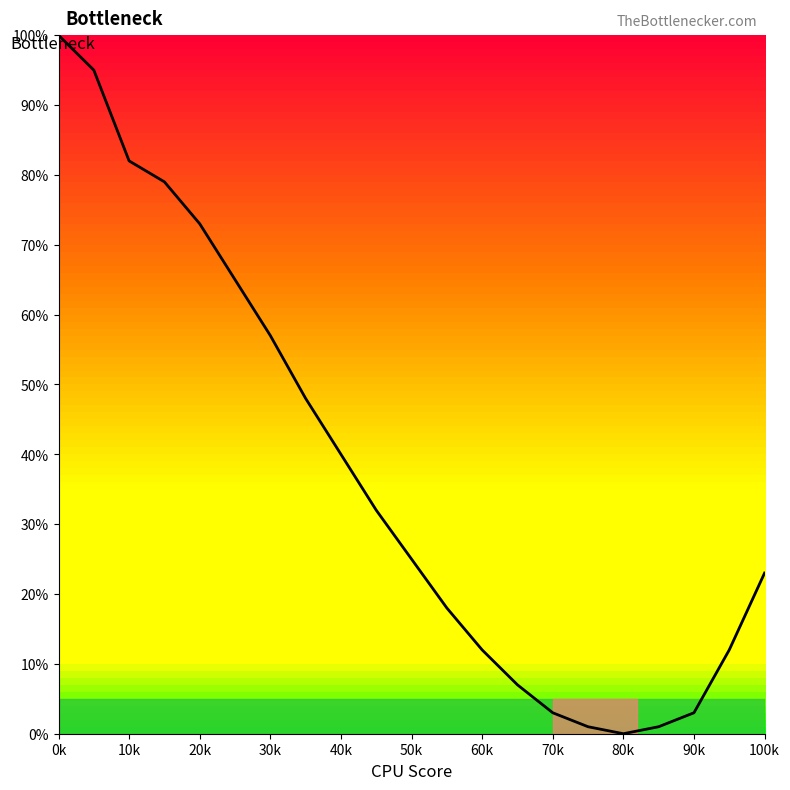

What is the maximum value shown in the chart?

100